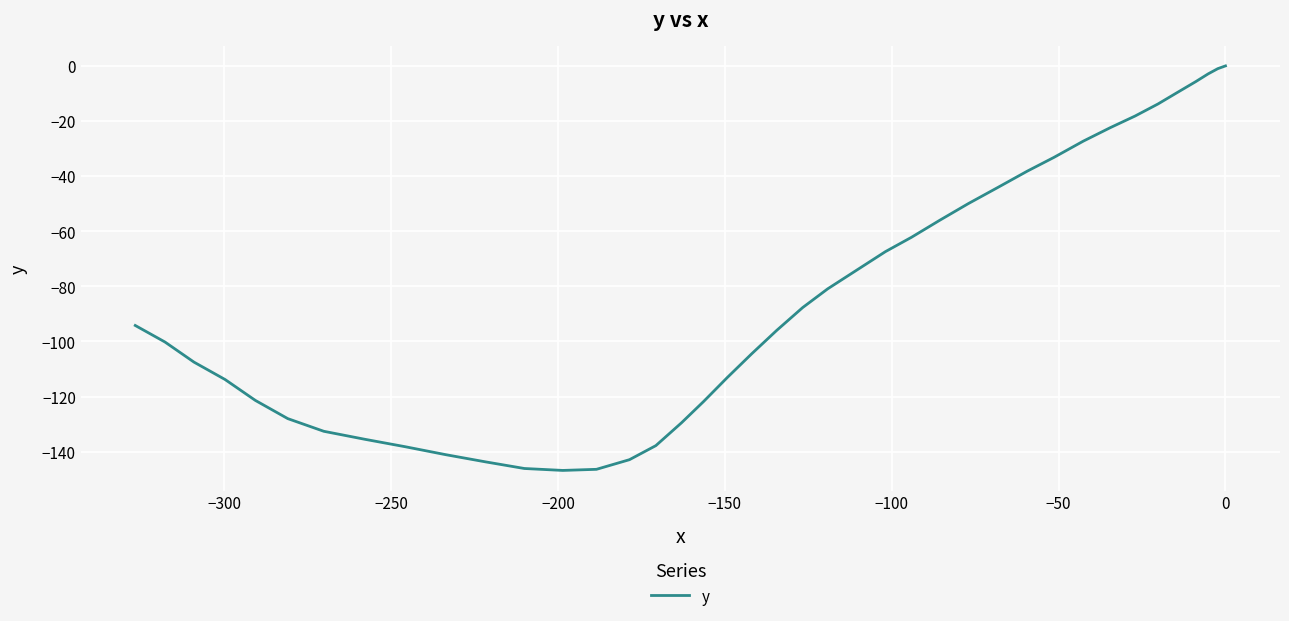

Is it true that the value at −200 is -3.8?

False